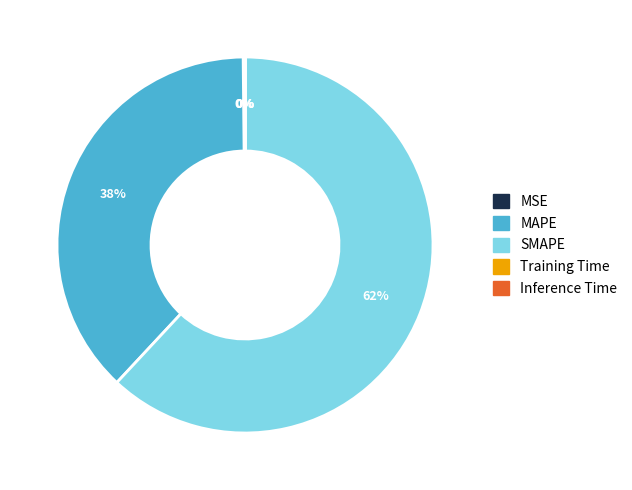

To the nearest percent, what is the difference between the largest and smallest slice percentages?

62%